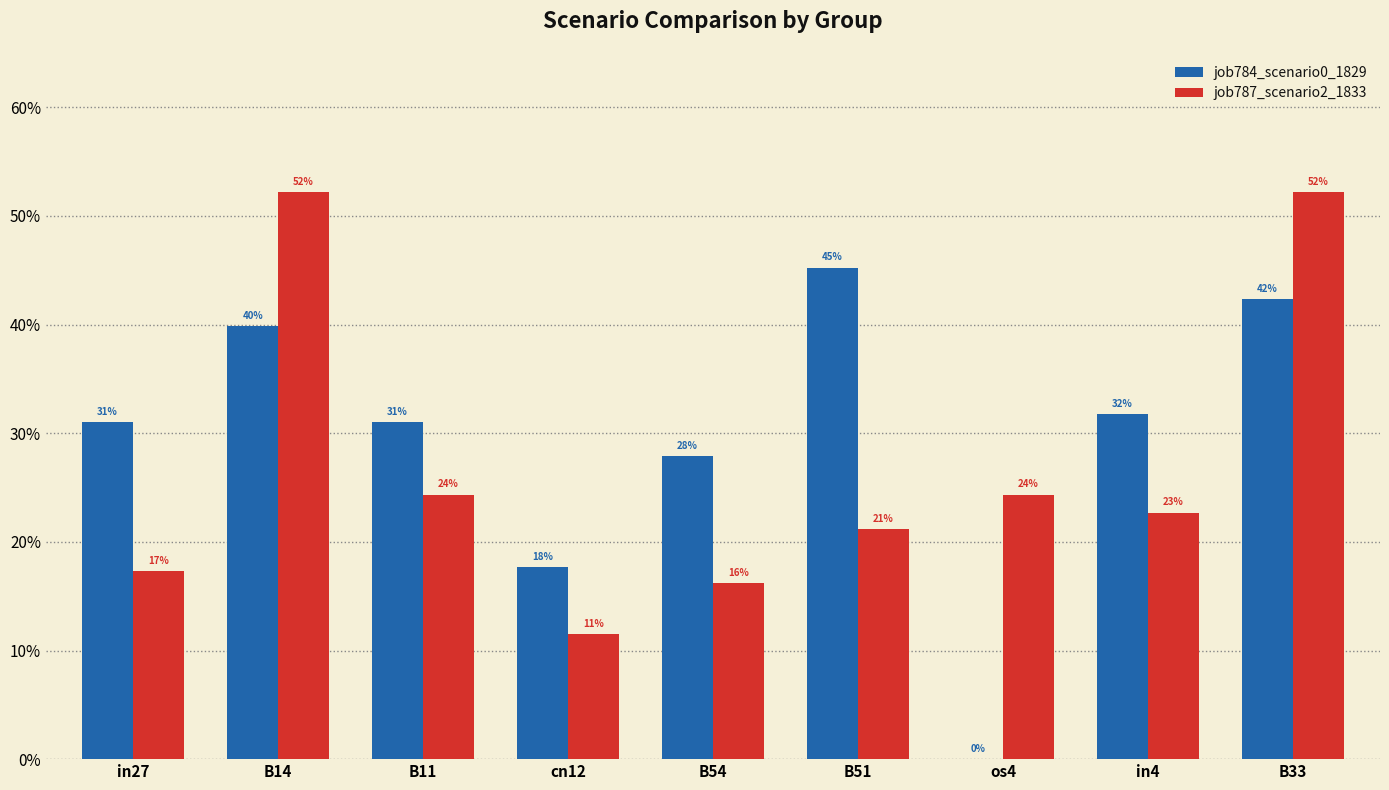

What is the label of the 7th bar from the right?

B11